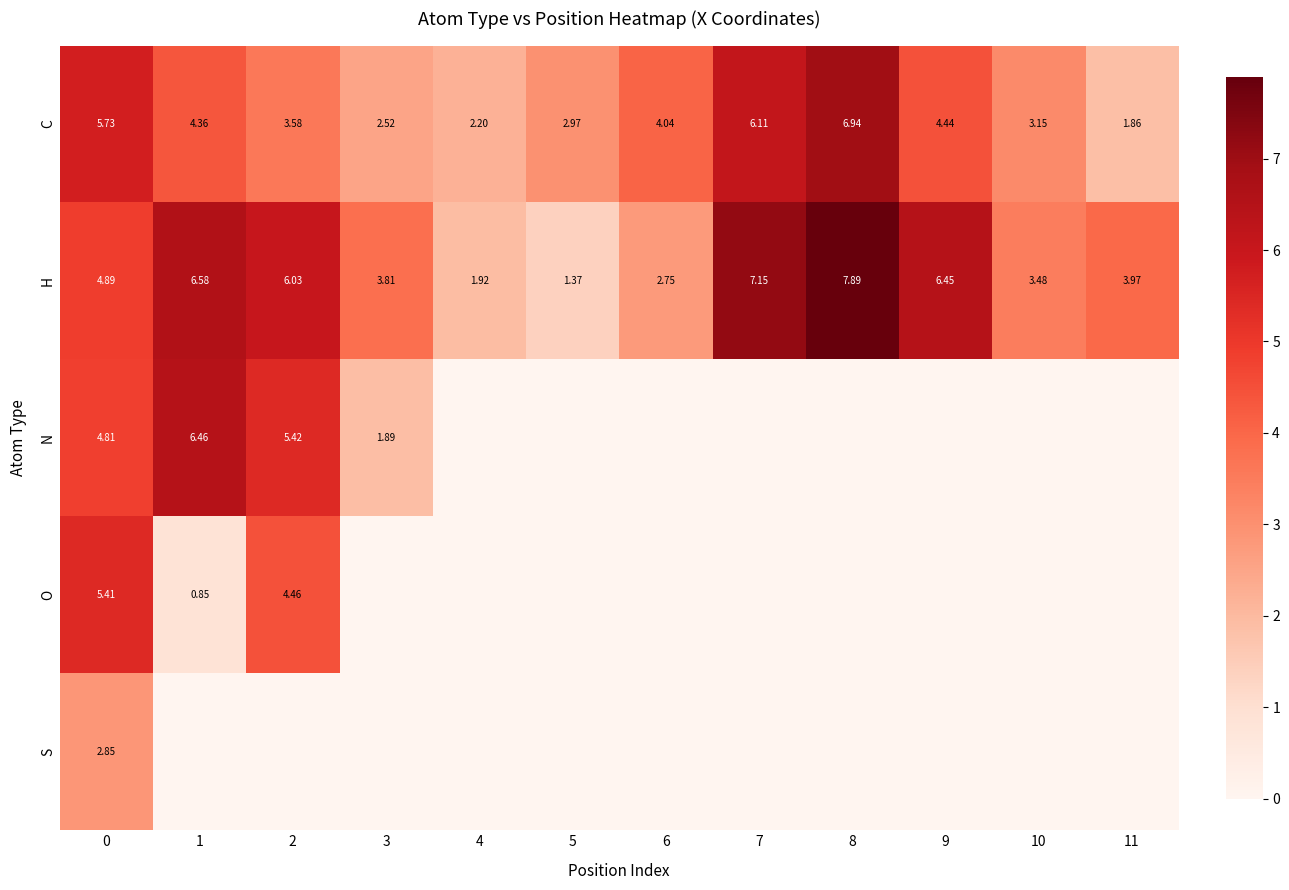

Is the value of H at 8 greater than the value of C at 9?

Yes